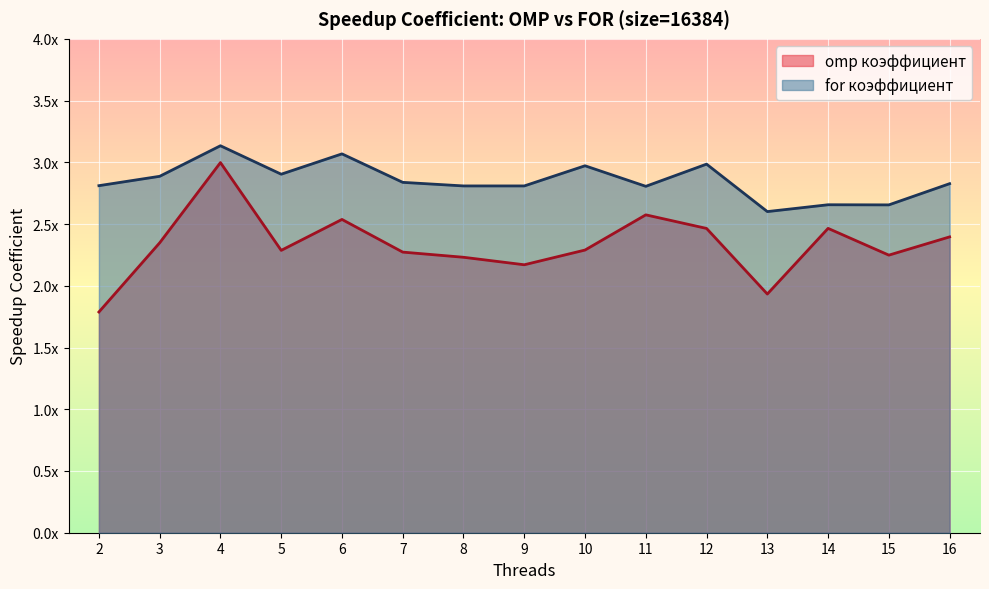

The value of for коэффициент at 10 is 3.0. True or false?

True